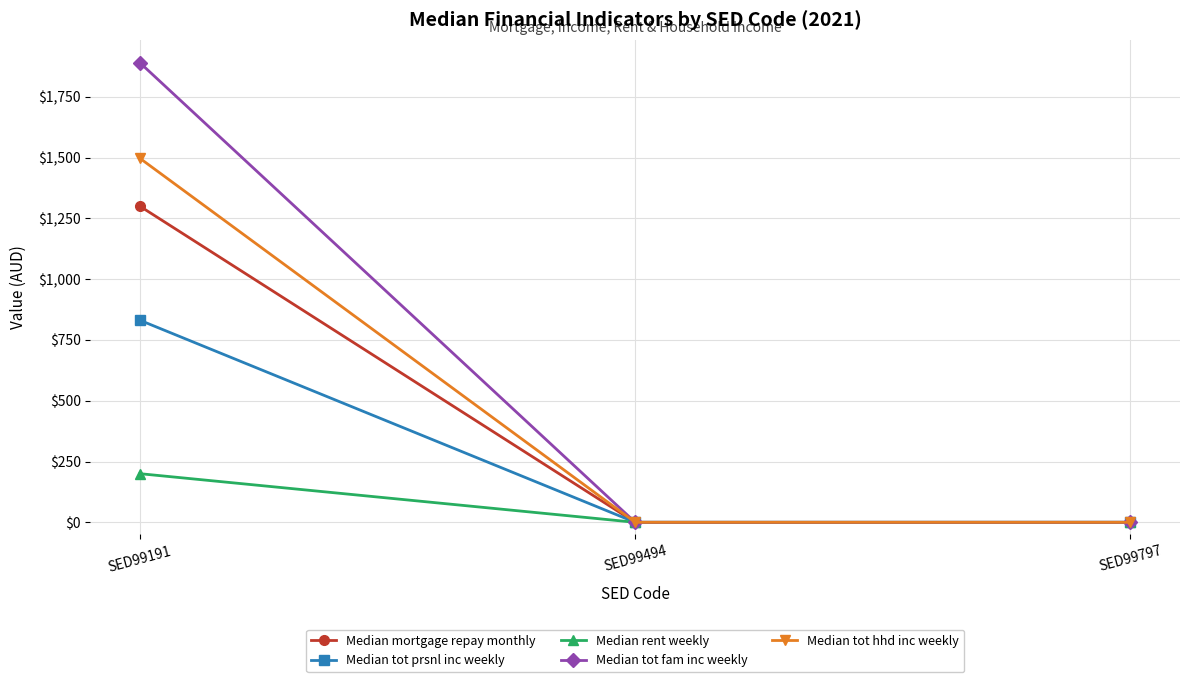

At which label does Median tot hhd inc weekly reach its peak?

SED99191